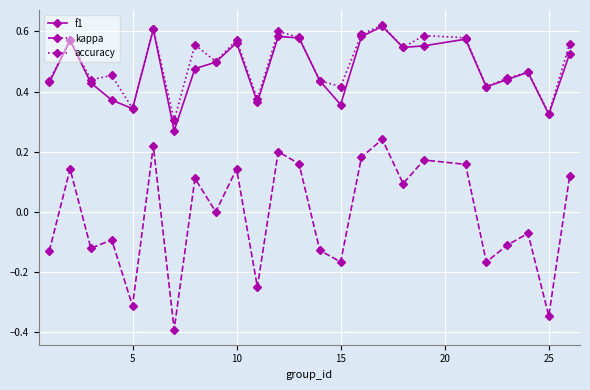

How many series are shown in this chart?

3